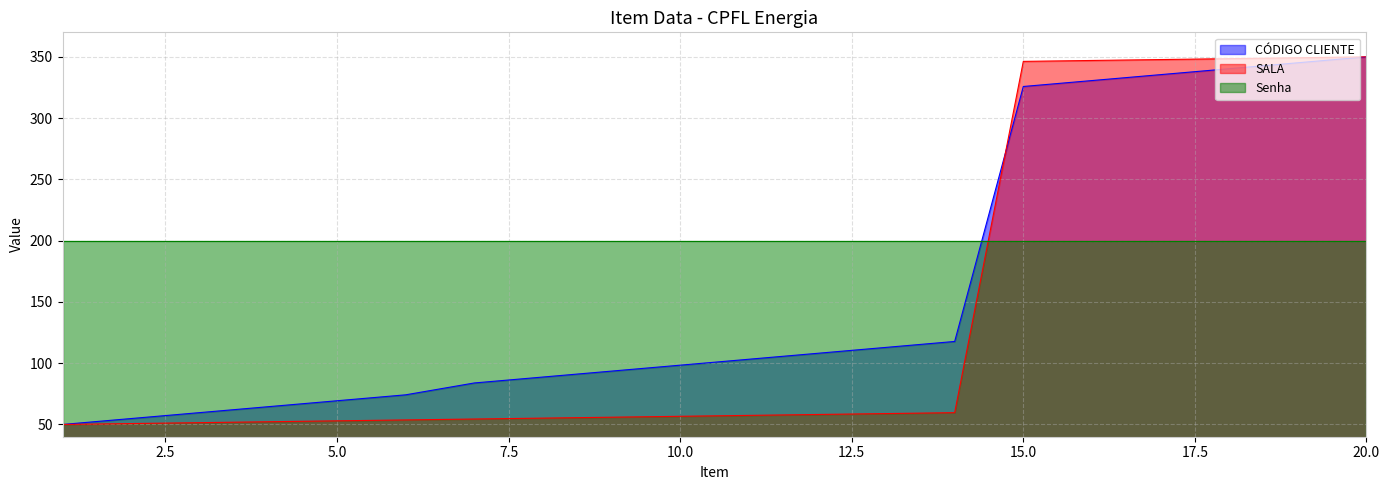

What is the sum of all CÓDIGO CLIENTE values?

3206.5